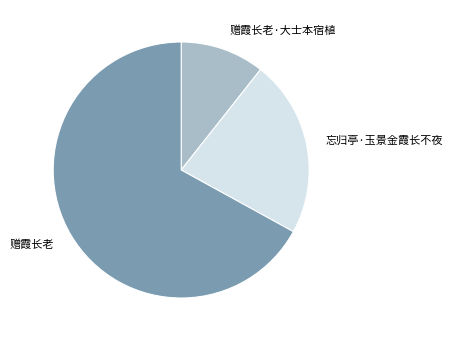

Combined, do 赠霞长老 and 赠霞长老·大士本宿植 account for over 50%?

Yes